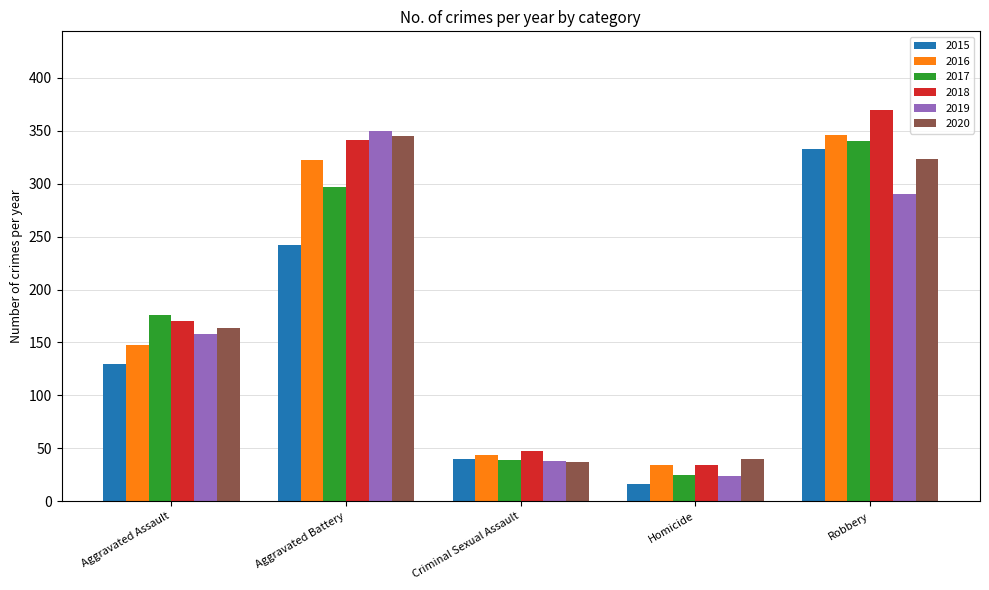

What is the spread (max minus min) of values at Robbery?

80